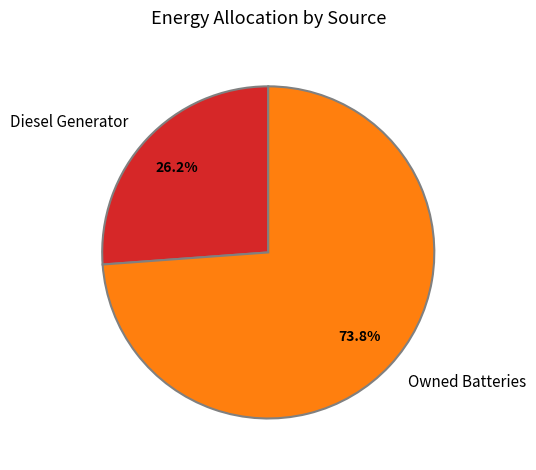

How much of the chart is everything except Diesel Generator?

73.8%